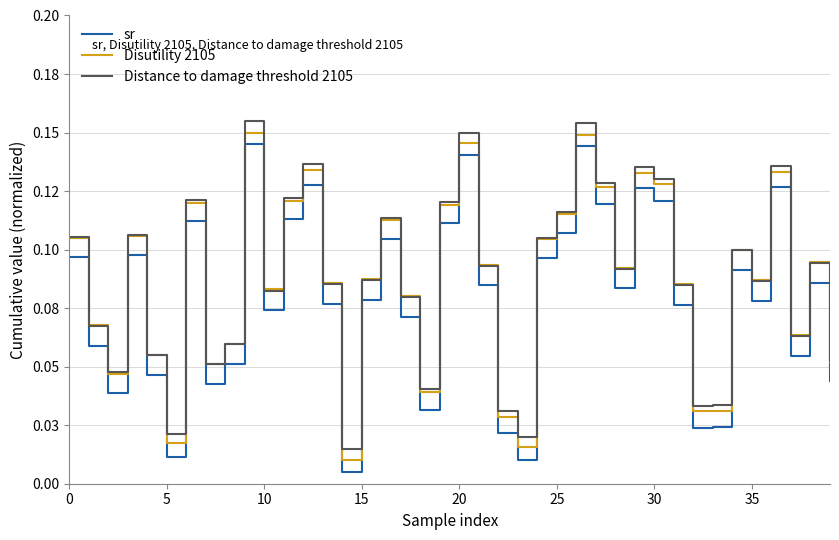

What is the label of the 26th point from the right?

14